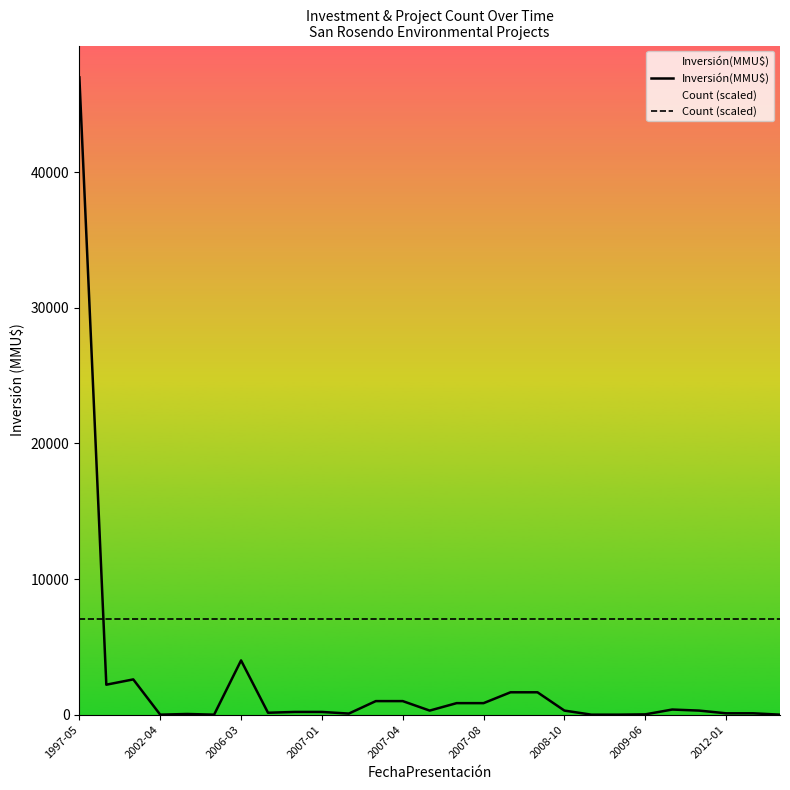

The value of Count (scaled) at 2007-04 is 7050. True or false?

True